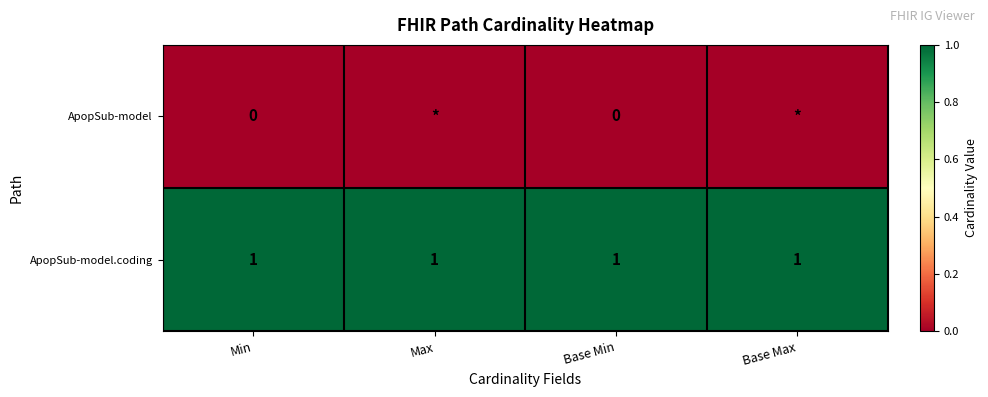

At Min, list the series in order from smallest to largest.

ApopSub-model, ApopSub-model.coding